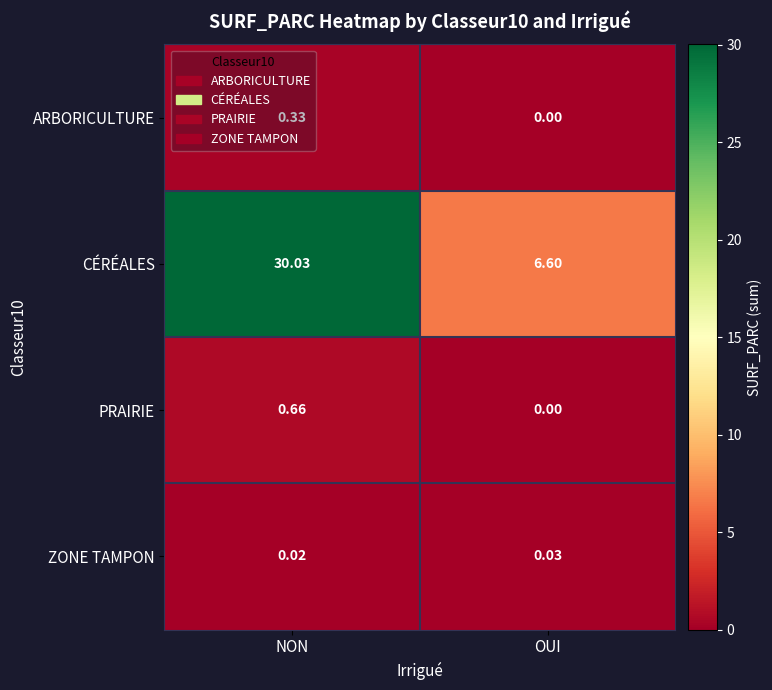

At how many categories does at least one series exceed 28?

1